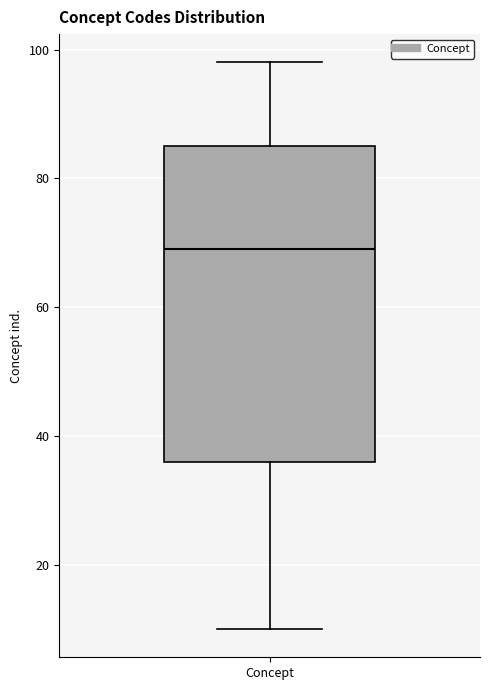

Read this box plot against the y-axis: the position of the median line, the range covered by the box, and the ends of both whiskers. The values are not printed on the chart, so give them approximately, as read against the axis.

median 70, box 36 to 86, whiskers 10 to 98